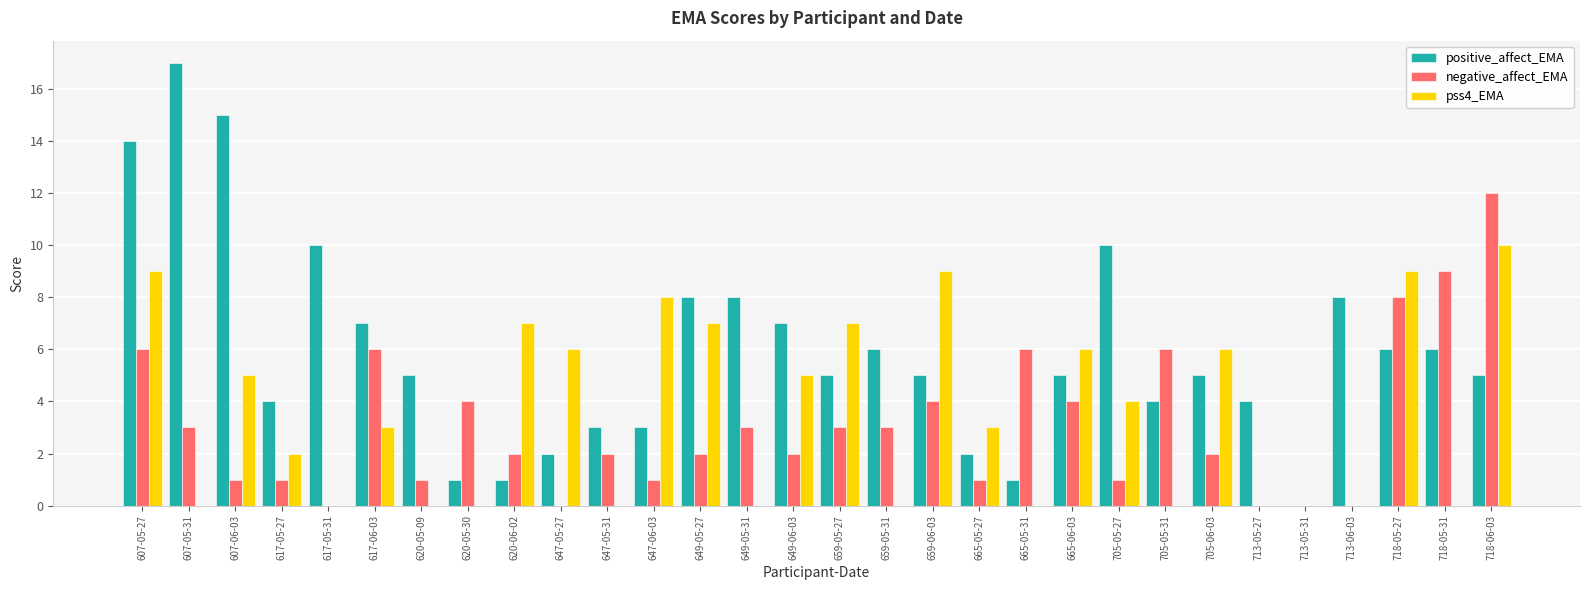

At which category is the sum across all series the highest?

607-05-27